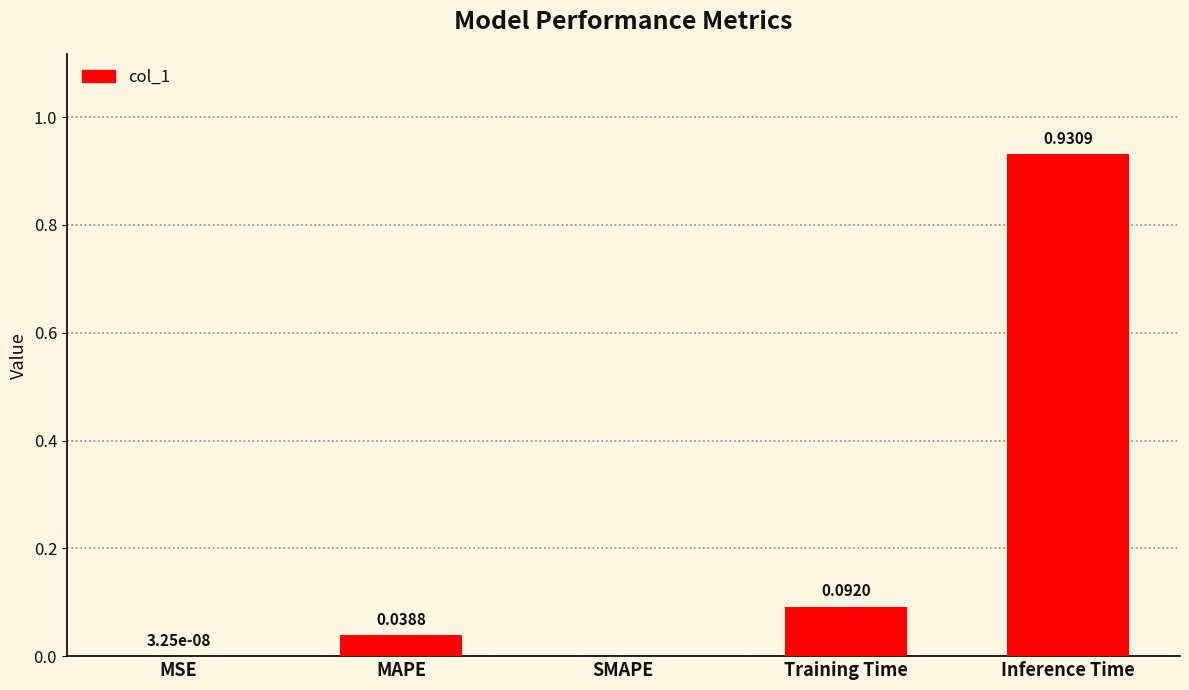

What is the sum of the values at MAPE and Inference Time?

1.0